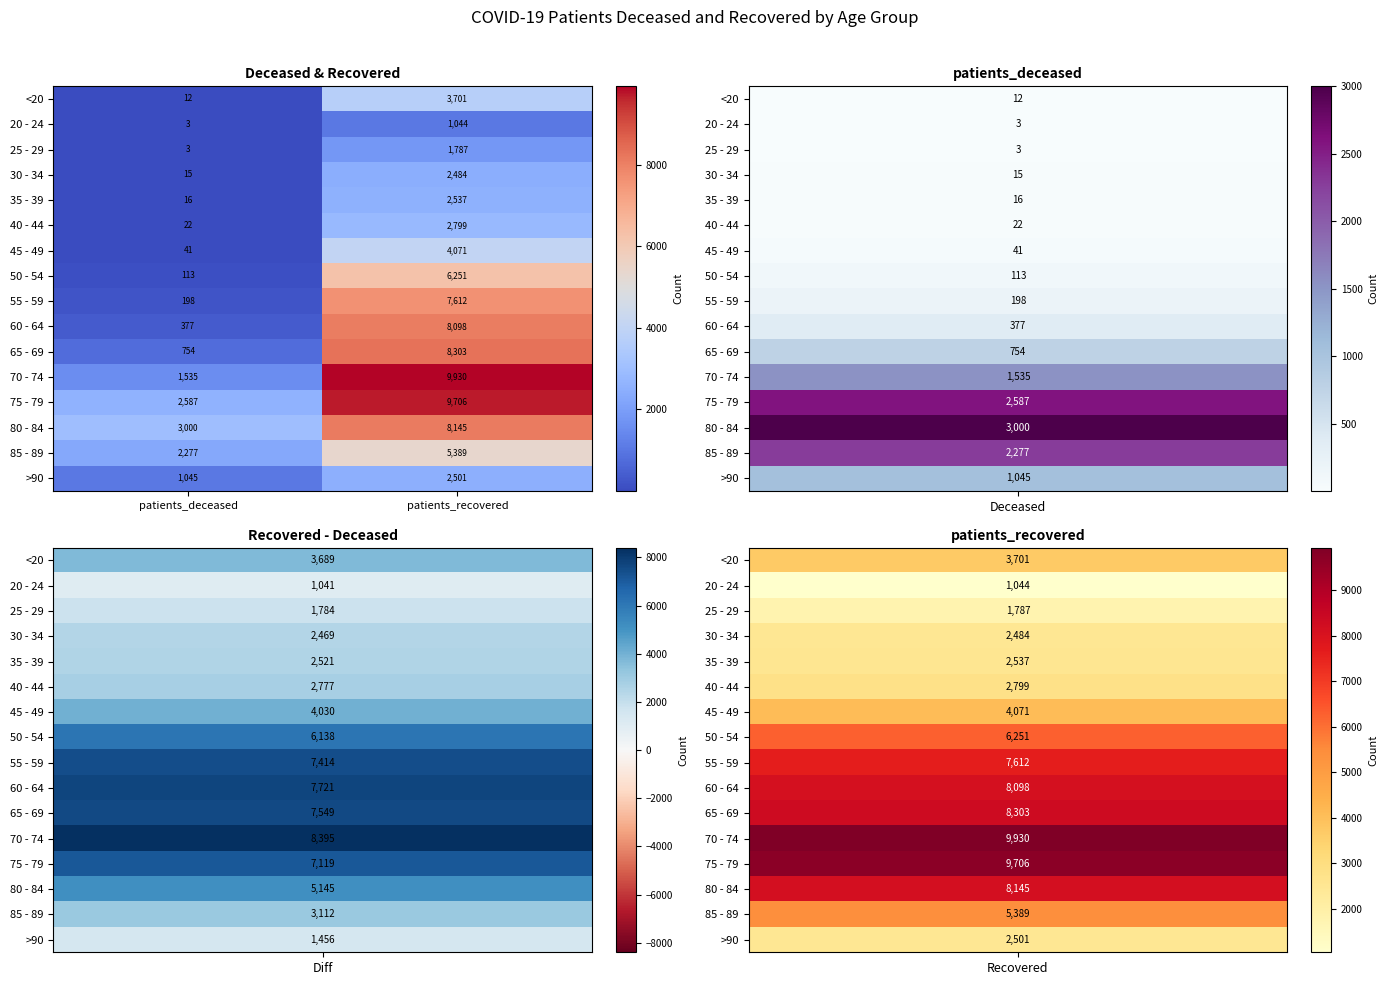

Where is 85 - 89 nearest to the value 3833?

patients_deceased